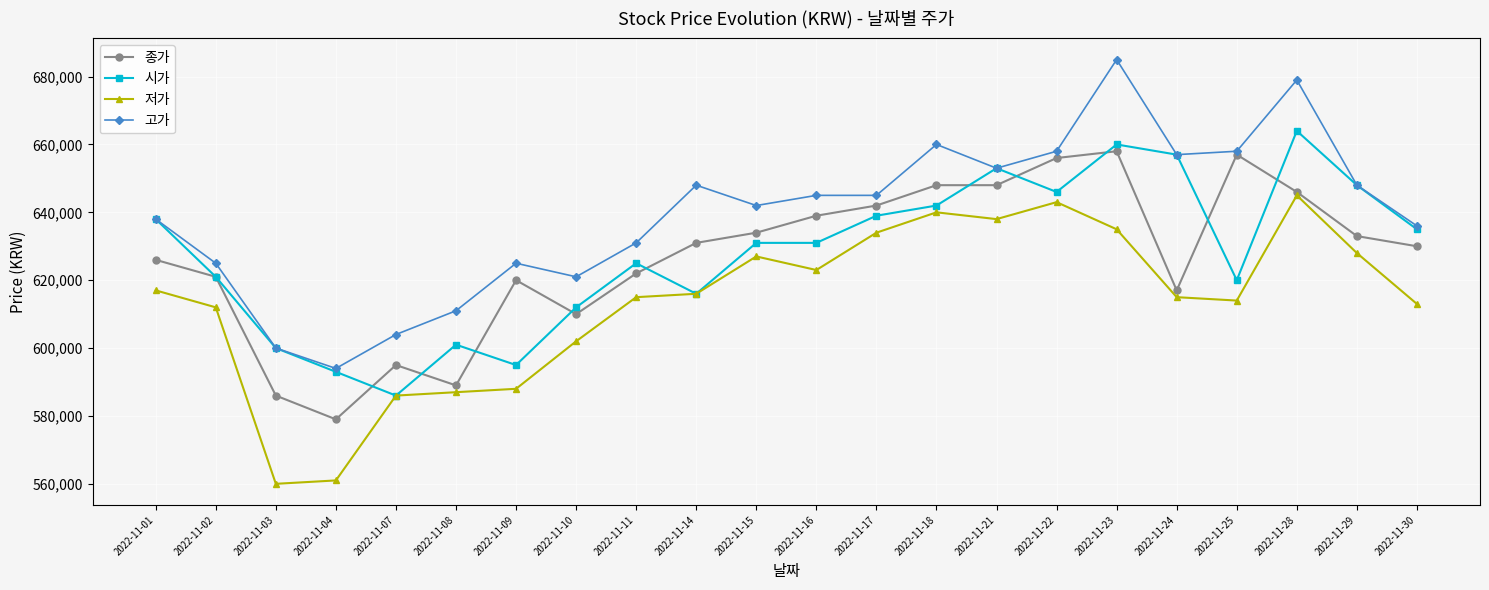

Read the 시가 value at 2022-11-03, to the nearest 100.

600000